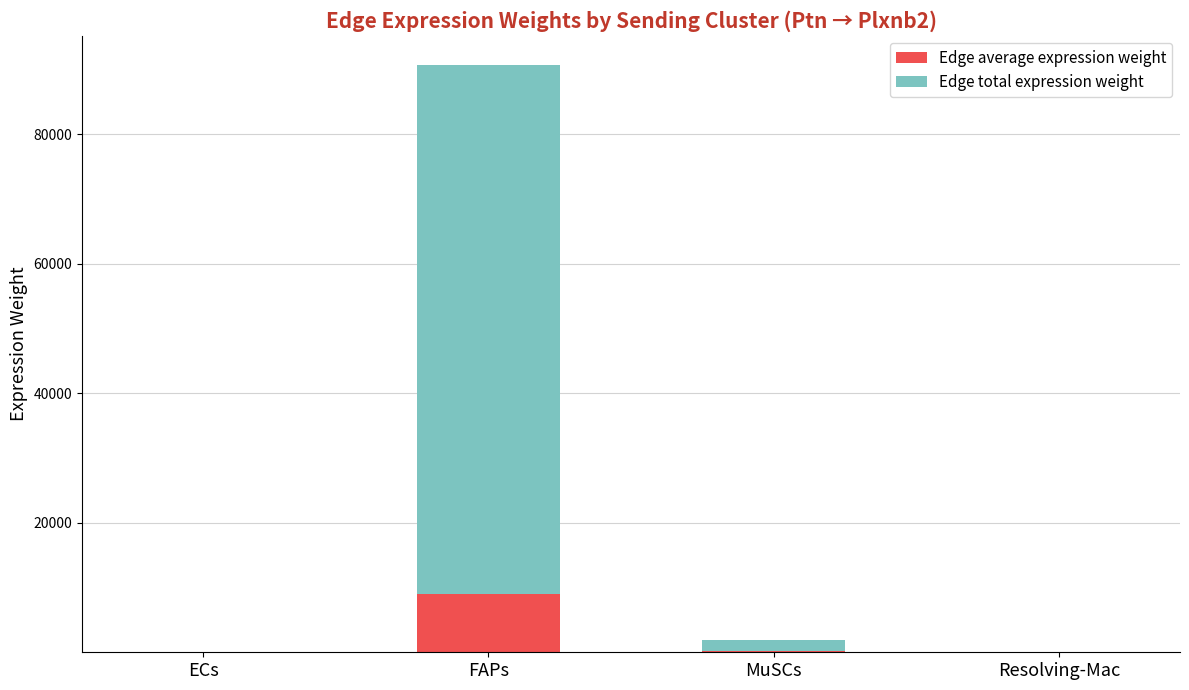

At which category is the sum across all series the highest?

FAPs